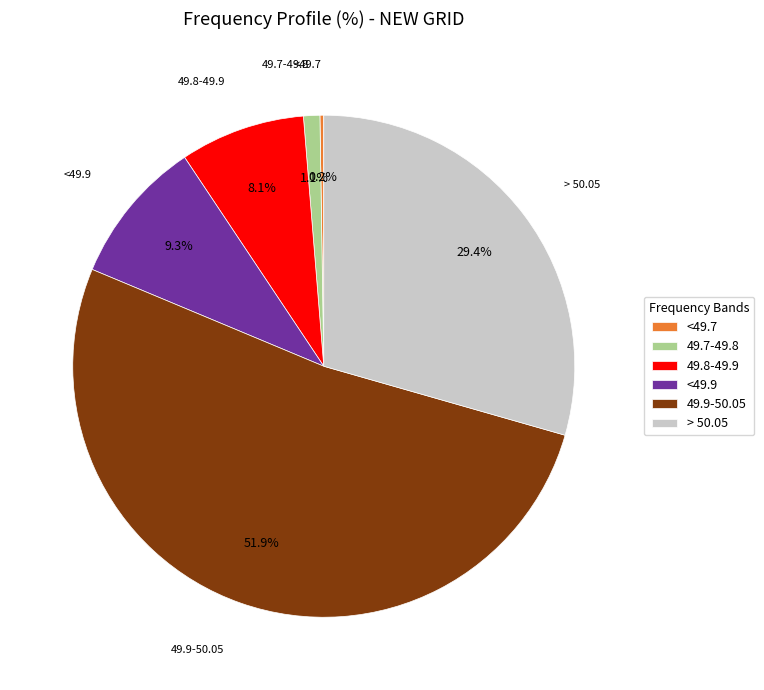

What percentage is the > 50.05 slice, to the nearest percent?

29%